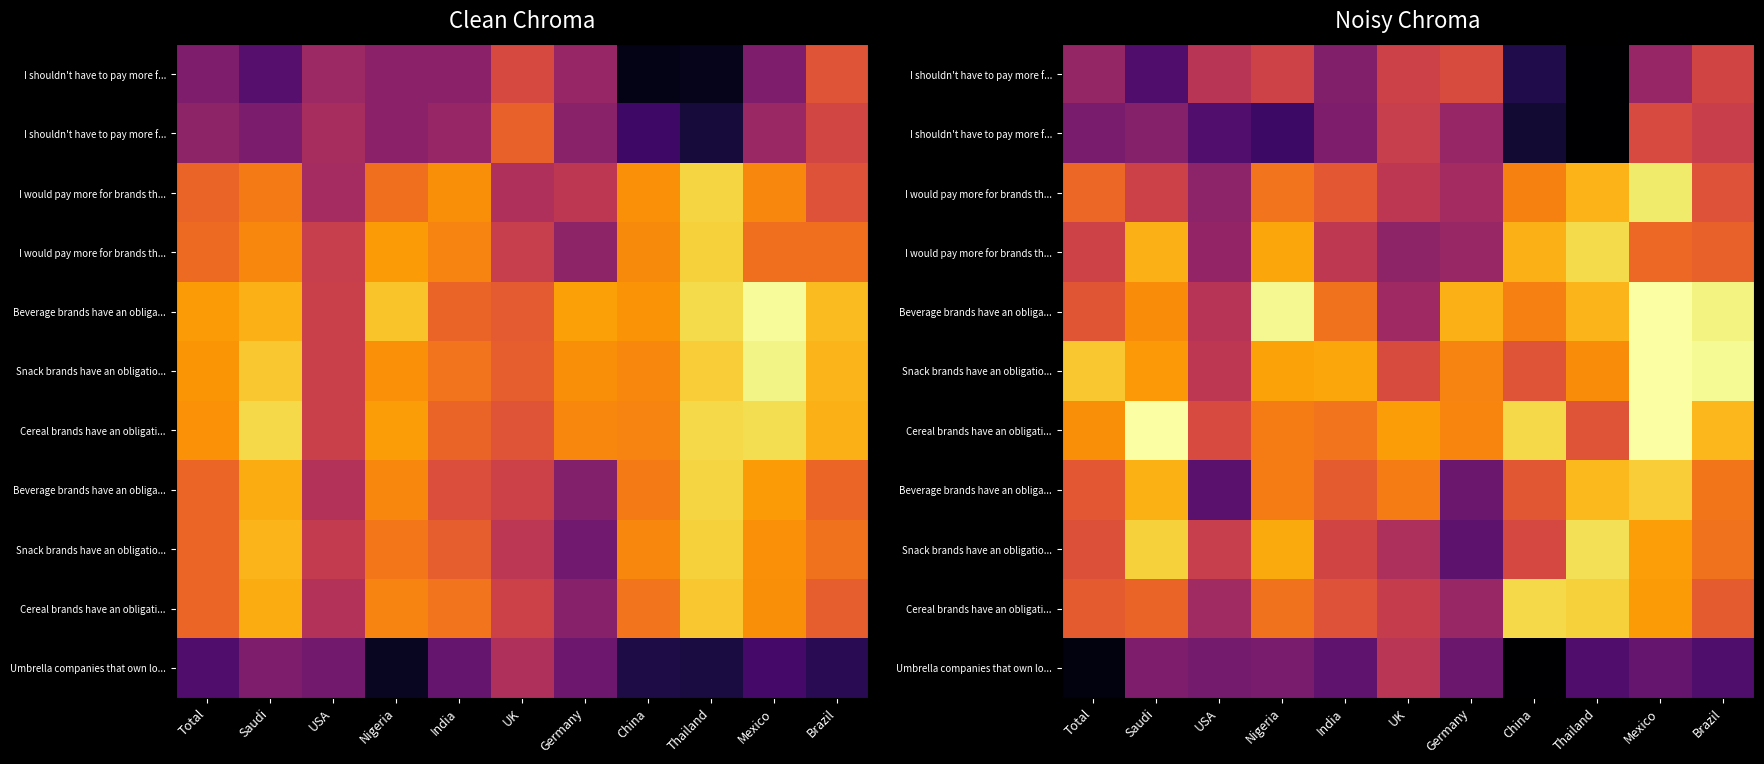

What is the smallest value displayed?

0.2